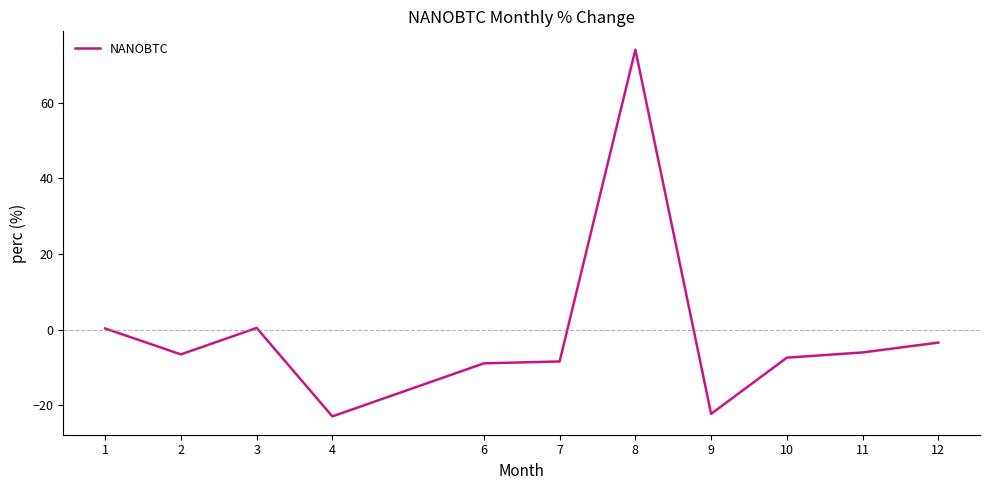

The value at 4 is -12.9. True or false?

False